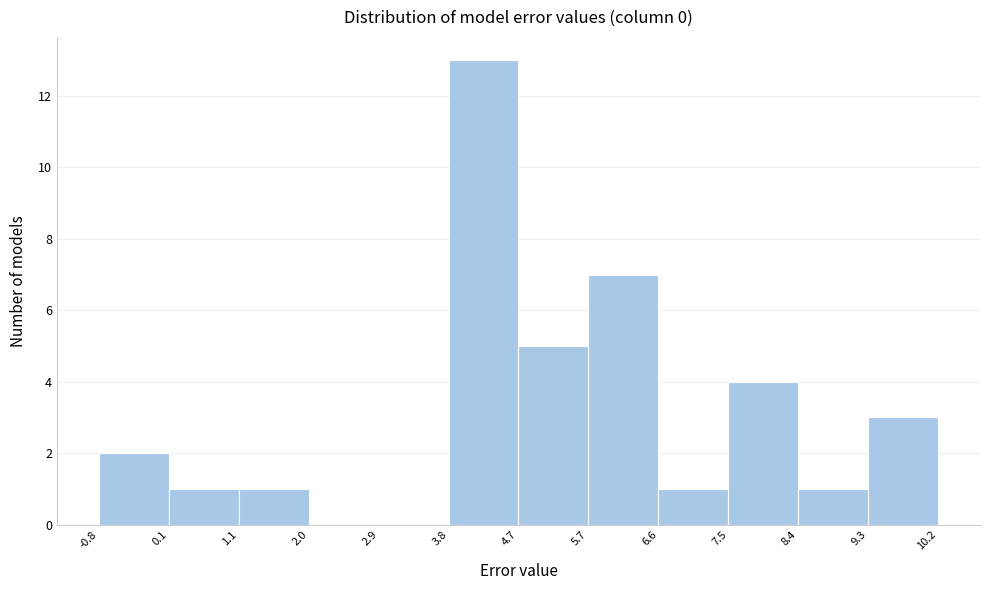

Reading left to right, transcribe this chart: for each bar, give the range it covers on the x-axis and its height. The values are not printed on the chart, so give them approximately, as read against the axis.

-0.8 to 0.1: 2
0.1 to 1.1: 1
1.1 to 2.0: 1
2.0 to 2.9: 0
2.9 to 3.8: 0
3.8 to 4.7: 13
4.7 to 5.7: 5
5.7 to 6.6: 7
6.6 to 7.5: 1
7.5 to 8.4: 4
8.4 to 9.3: 1
9.3 to 10.2: 3